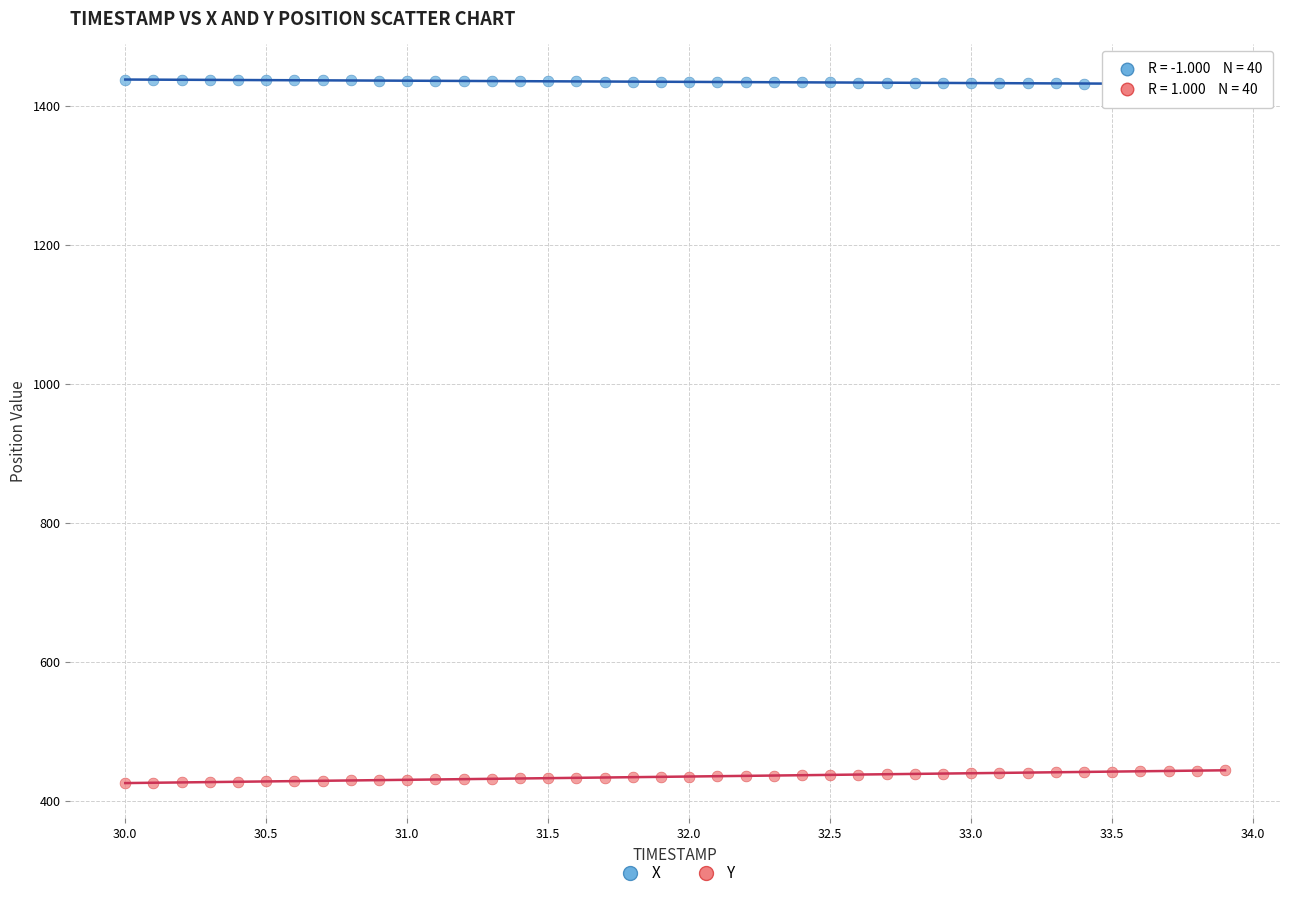

Which series contains the highest Y value?

X